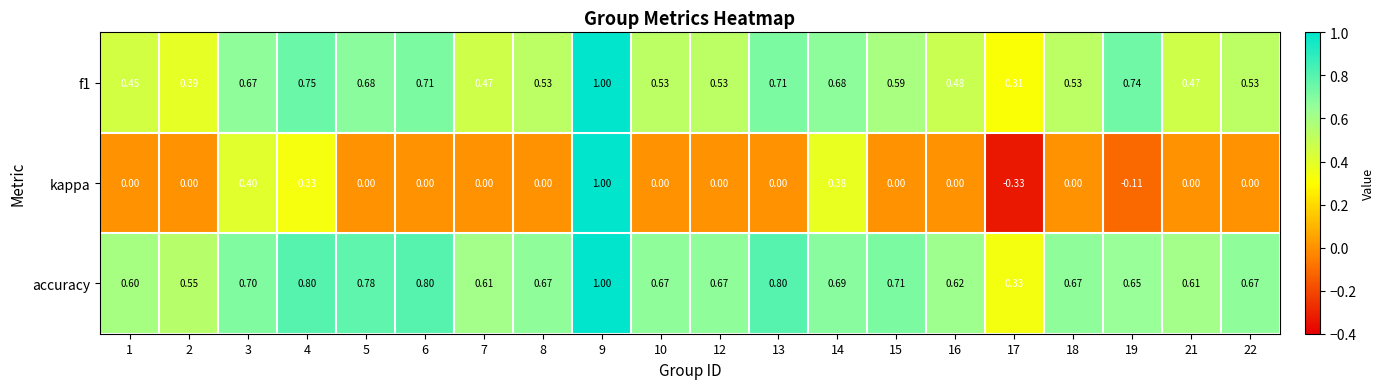

Which series has the widest spread of values?

kappa